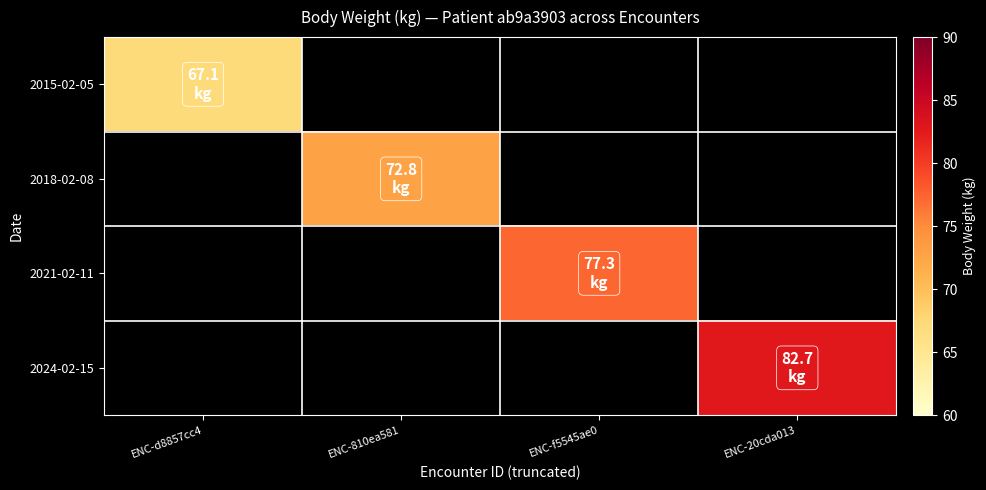

Rank the series by their average value, from lowest to highest.

2015-02-05, 2018-02-08, 2021-02-11, 2024-02-15